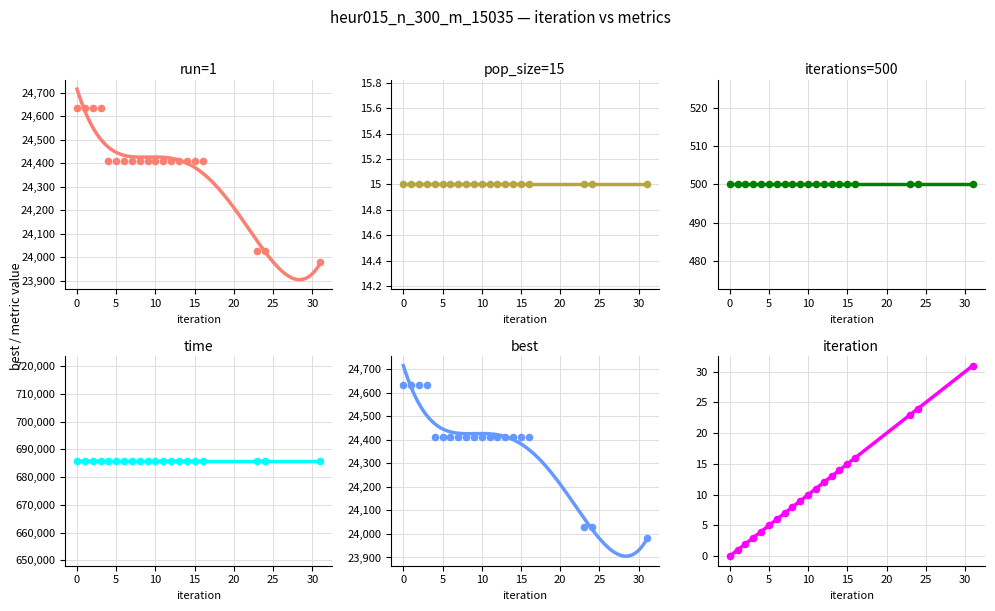

At how many categories does at least one series exceed 293137?

20